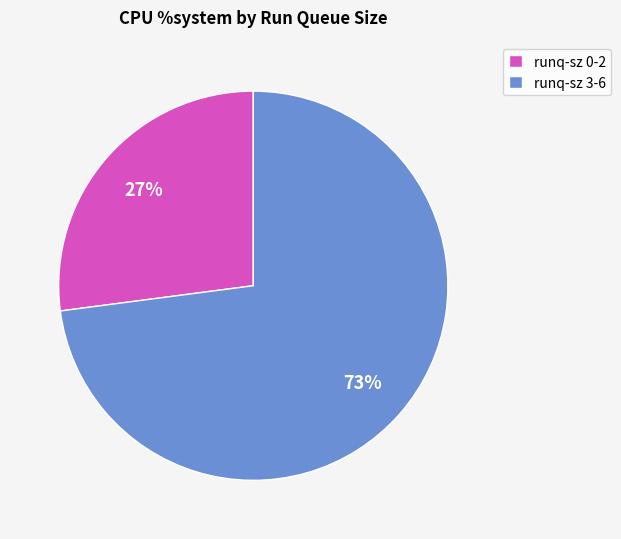

Does any single category account for the majority?

Yes